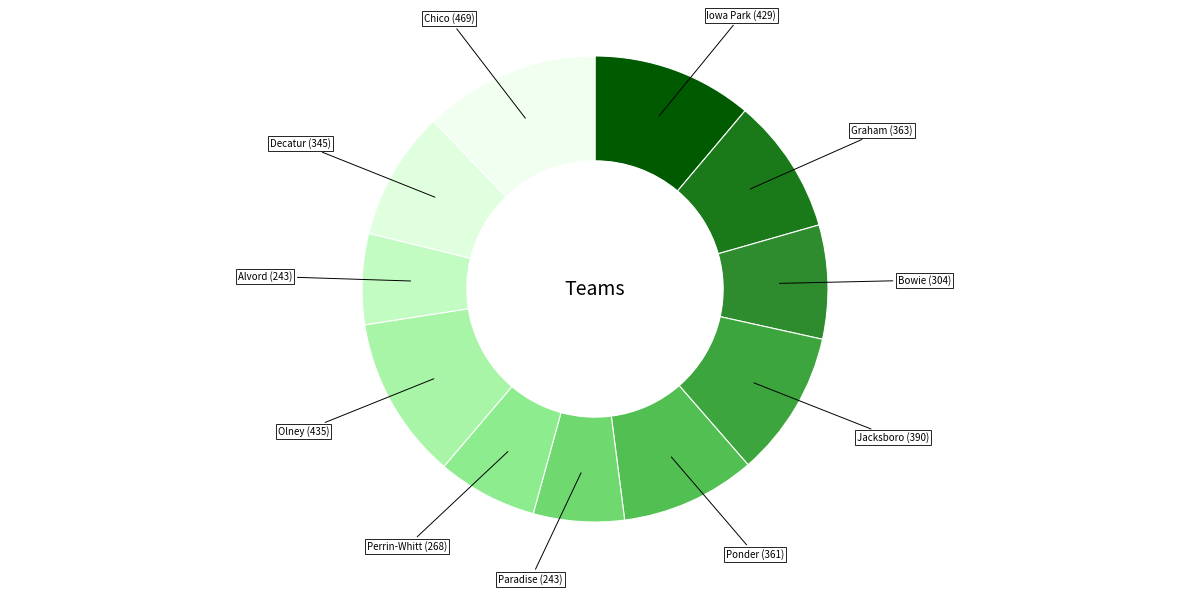

Count the number of slices in the pie.

11